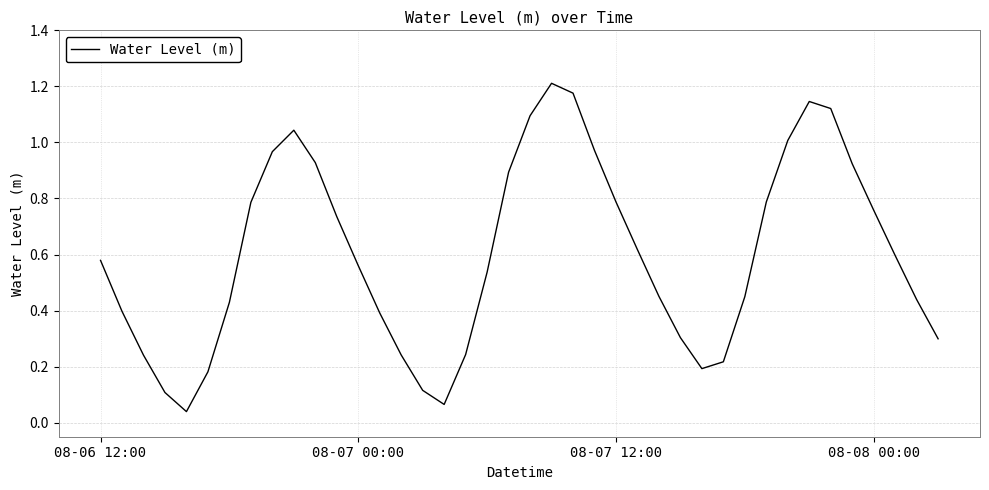

How many lines are shown in the chart?

1